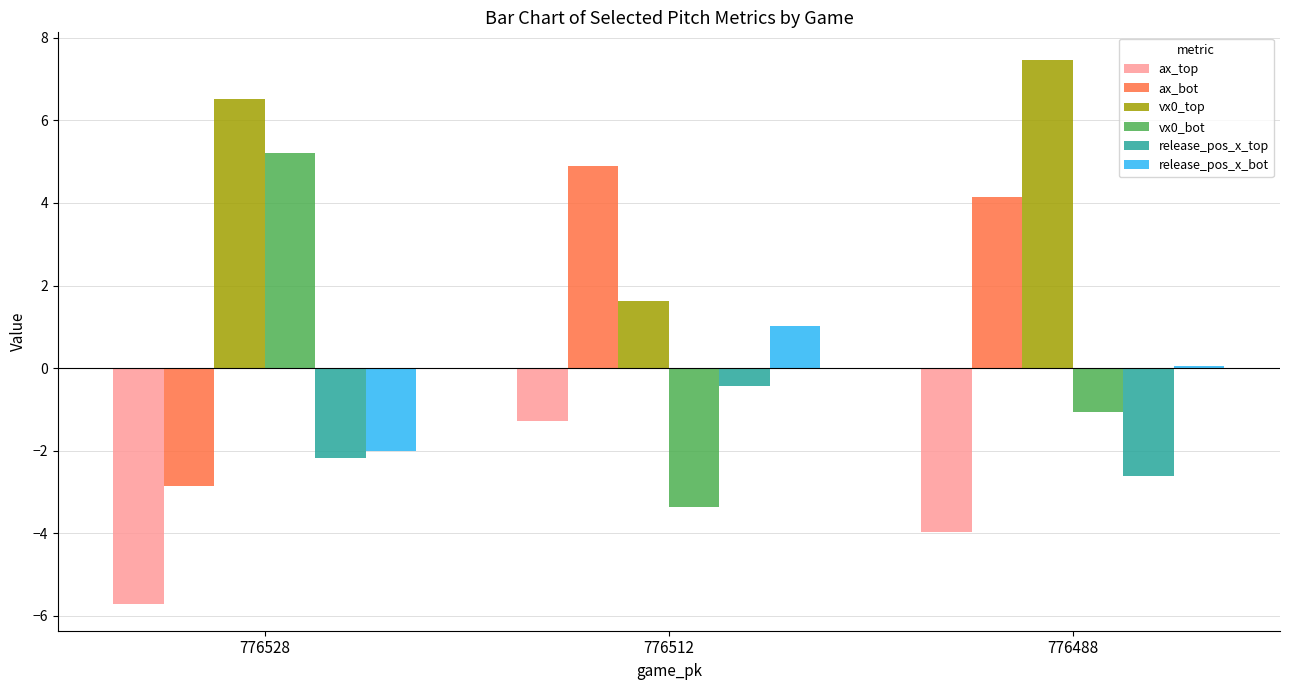

What is the difference between the maximum and minimum values in the vx0_top series?

5.8